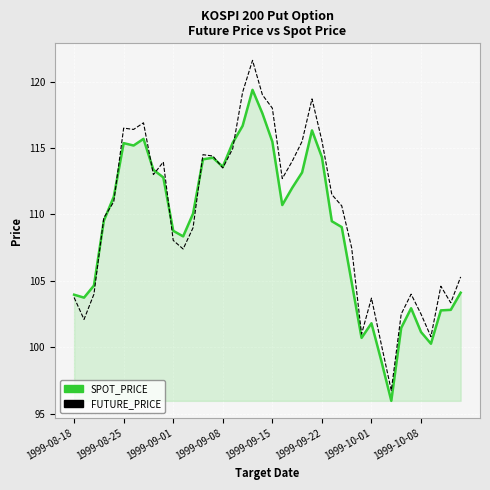

After their last crossing, which series has the higher values: SPOT_PRICE or FUTURE_PRICE?

FUTURE_PRICE